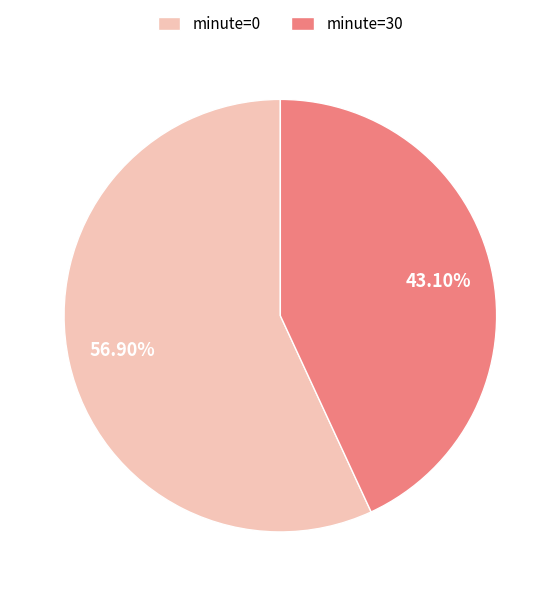

Between minute=0 and minute=30, which is larger?

minute=0